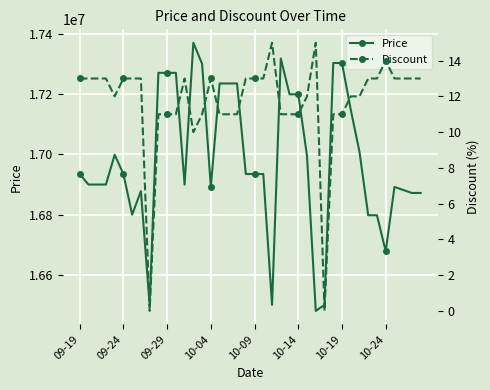

The value of Price at 09-24 is 16935000. True or false?

True